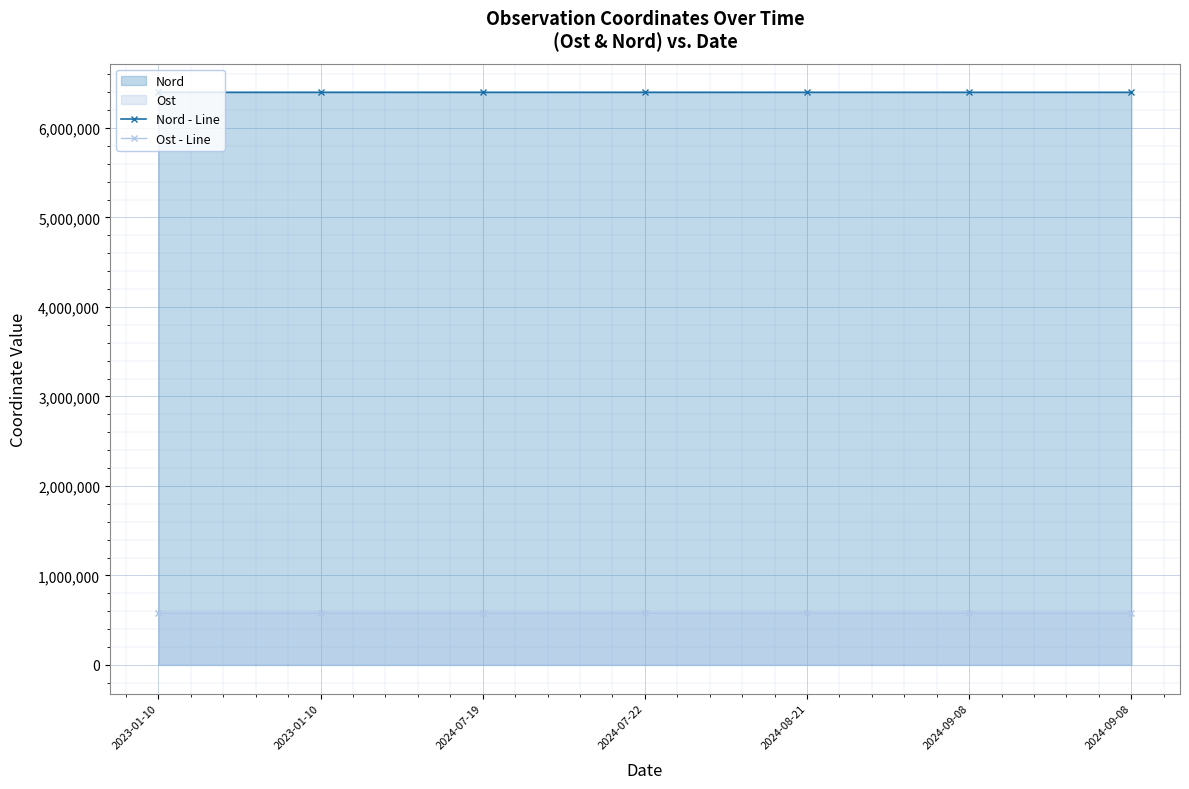

True or false: Ost - Line and Nord - Line intersect in this chart.

False